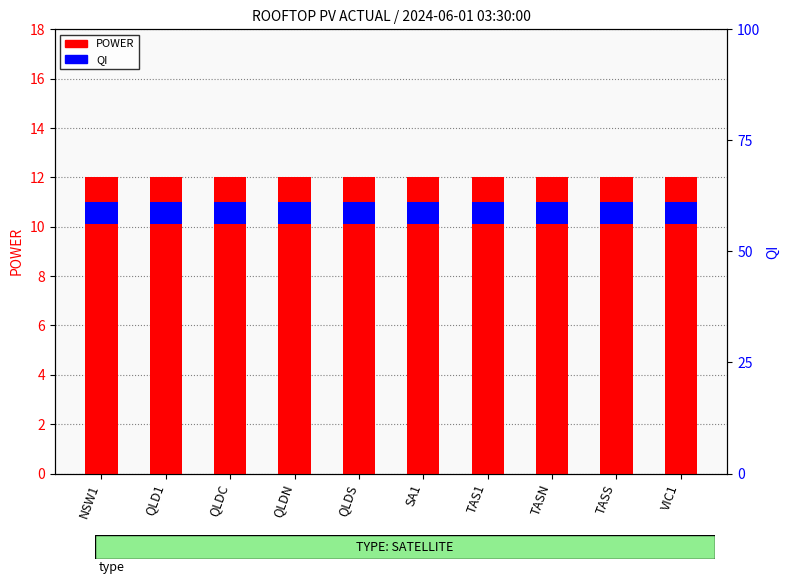

Which series has the largest total across all categories?

POWER